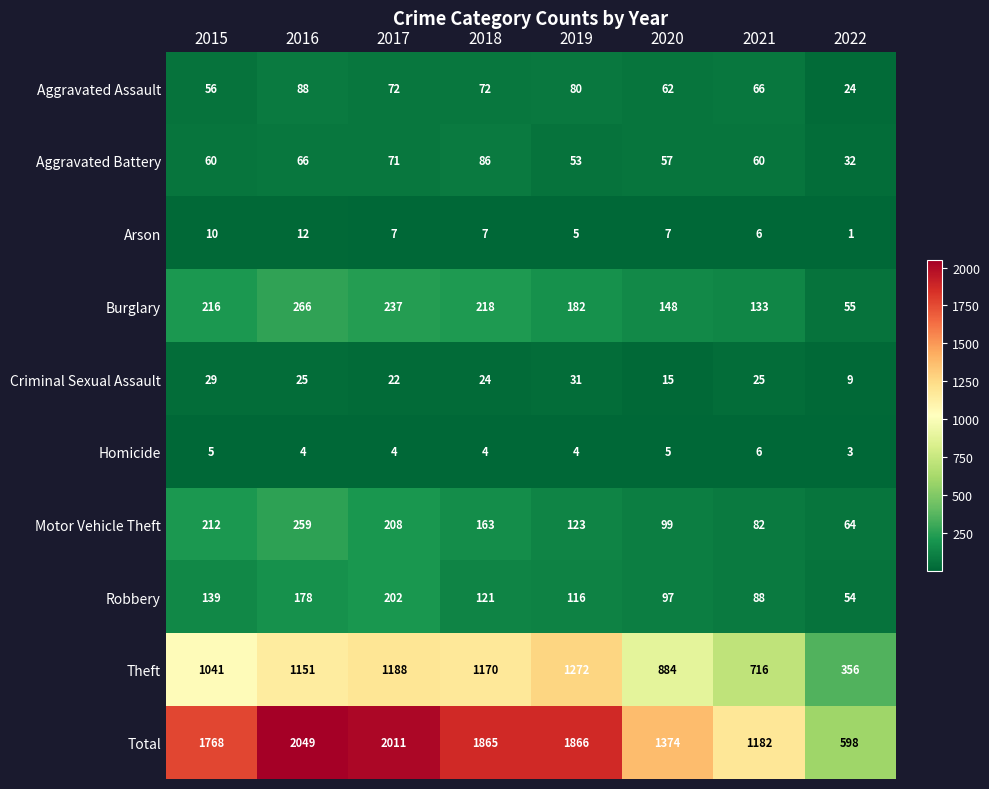

The value of Motor Vehicle Theft at 2022 is 64. True or false?

True